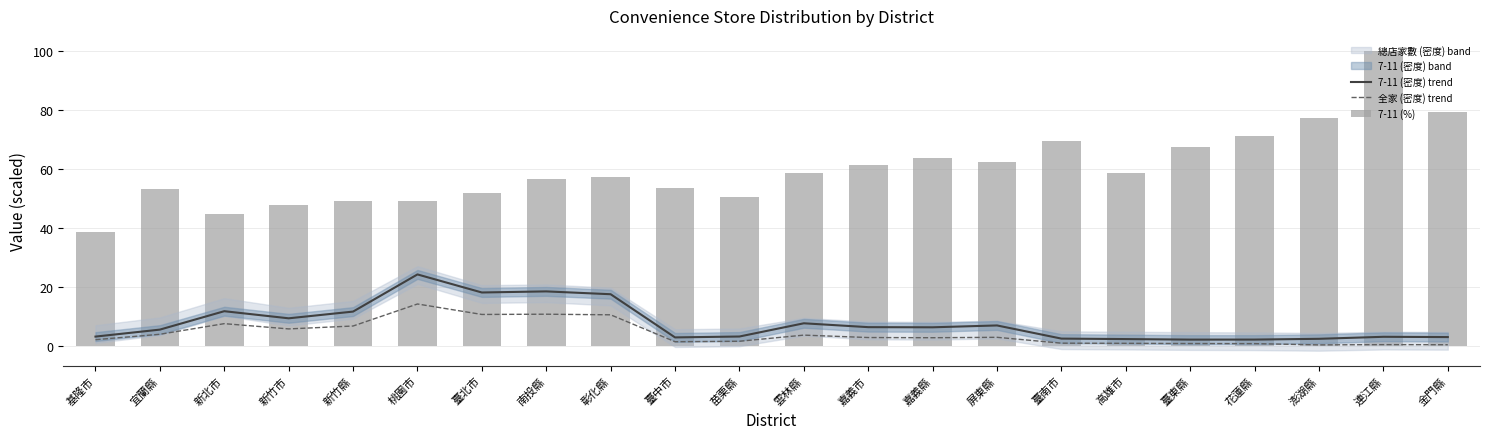

What is the difference between the 全家 (密度) trend values at 彰化縣 and 高雄市?

9.7